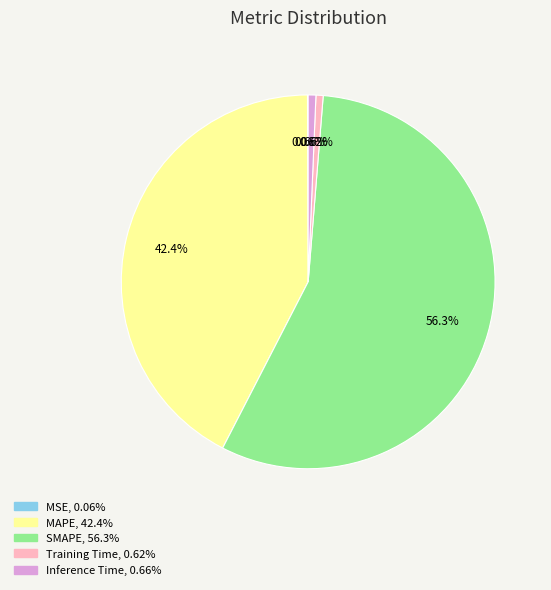

The SMAPE slice represents 44% of the pie. True or false?

False